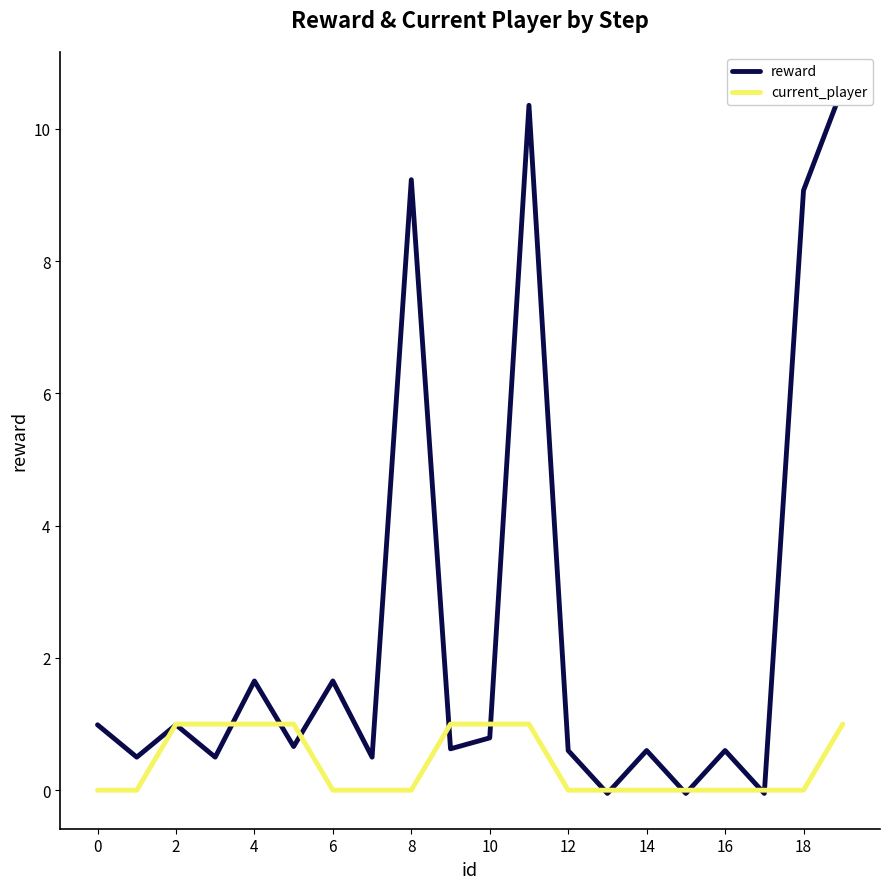

What is the value of the current_player point at the 10th from the left?

1.0